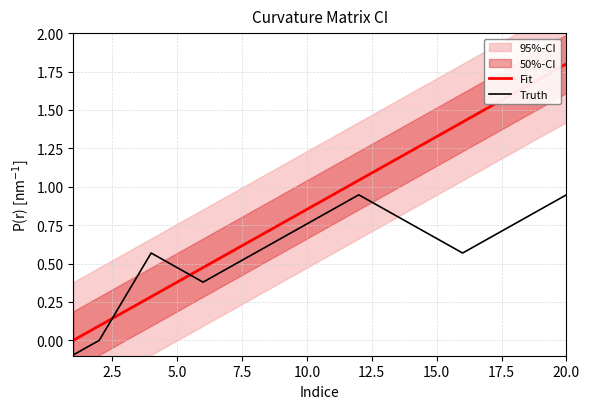

True or false: Truth and Fit intersect in this chart.

True